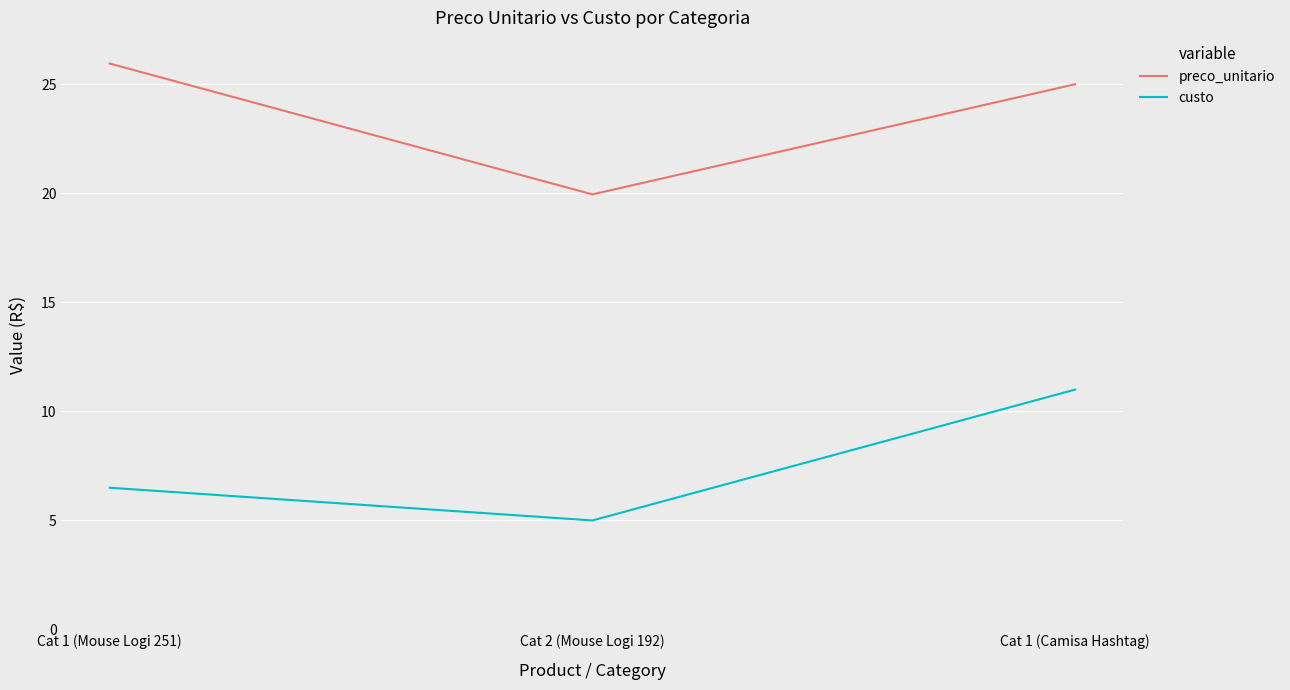

What position from the left is Cat 1 (Mouse Logi 251)?

1